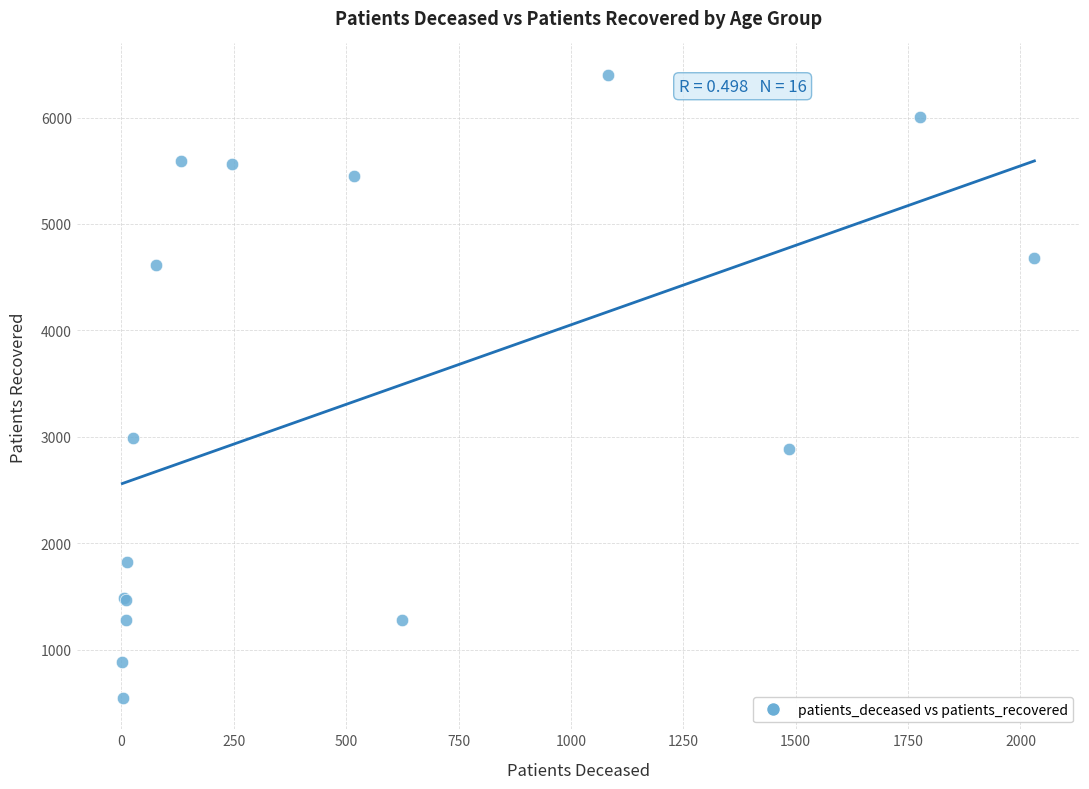

What Y value in the scatter plot is closest to 3473?

2989